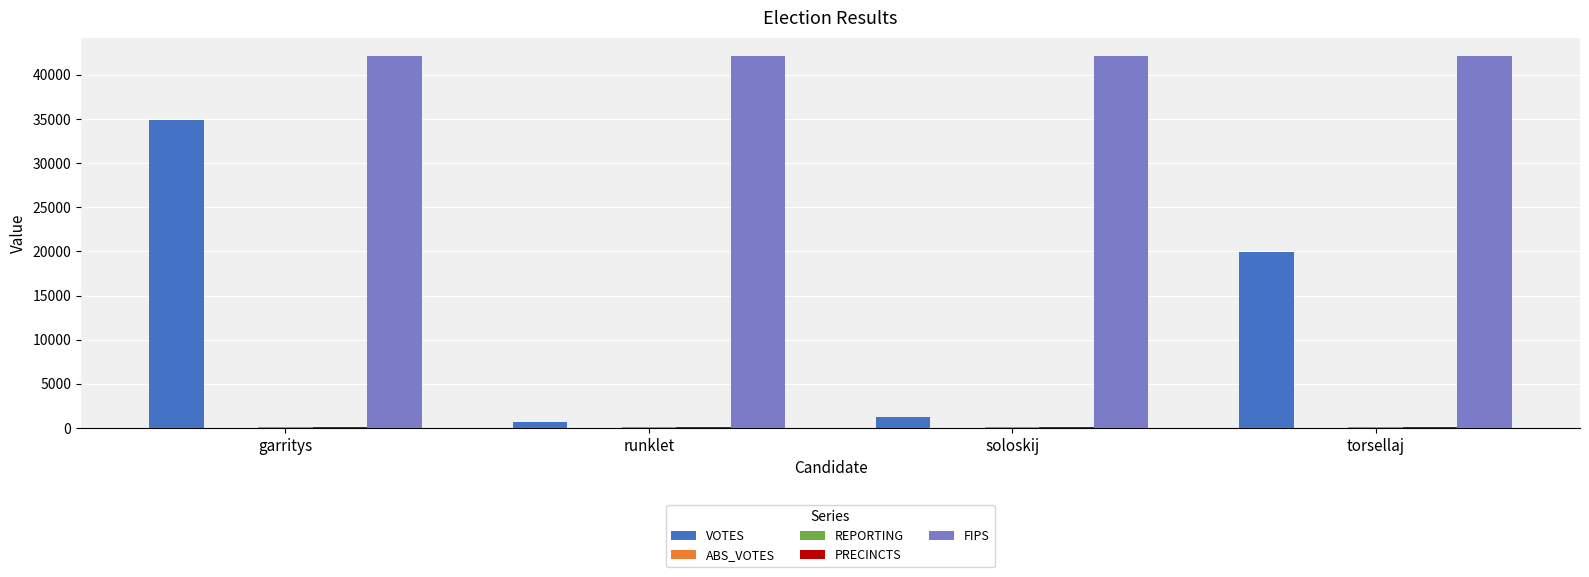

What is the average value of the FIPS series?

42085